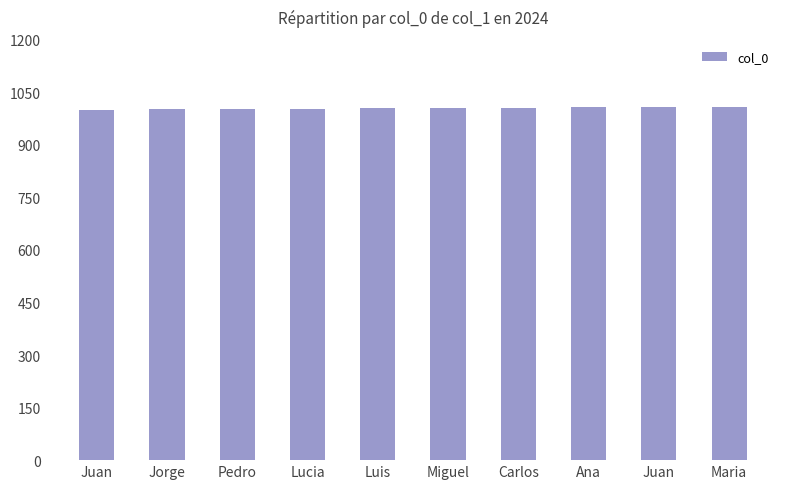

Is it true that the value at Juan is 681?

False